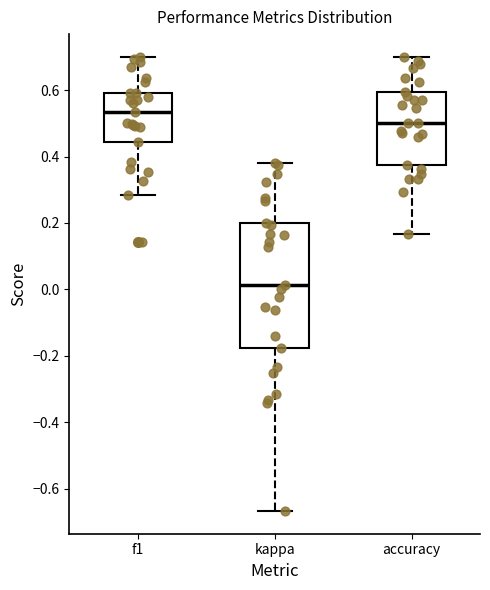

Where does the lower whisker of the box for kappa end on the y-axis? The values are not printed on the chart, so give them approximately, as read against the axis.

-0.66